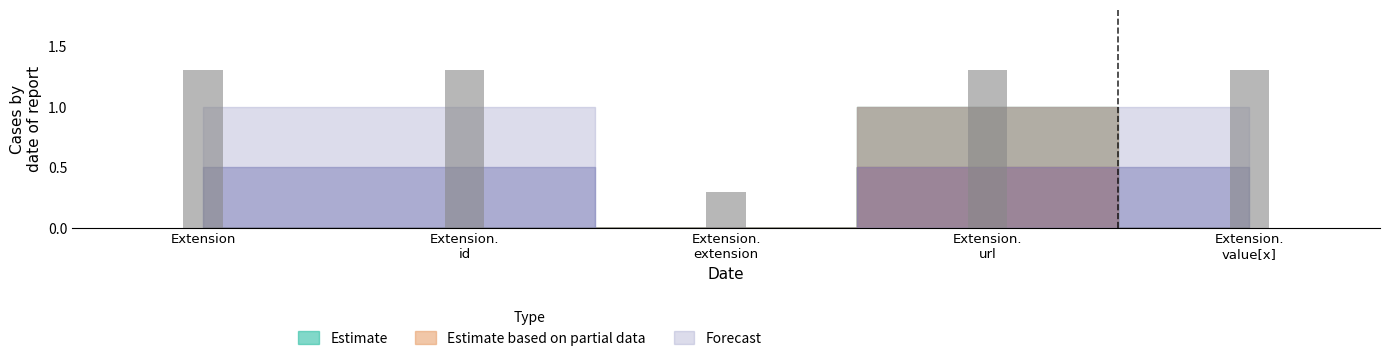

How many values are between 1 and 2?

4